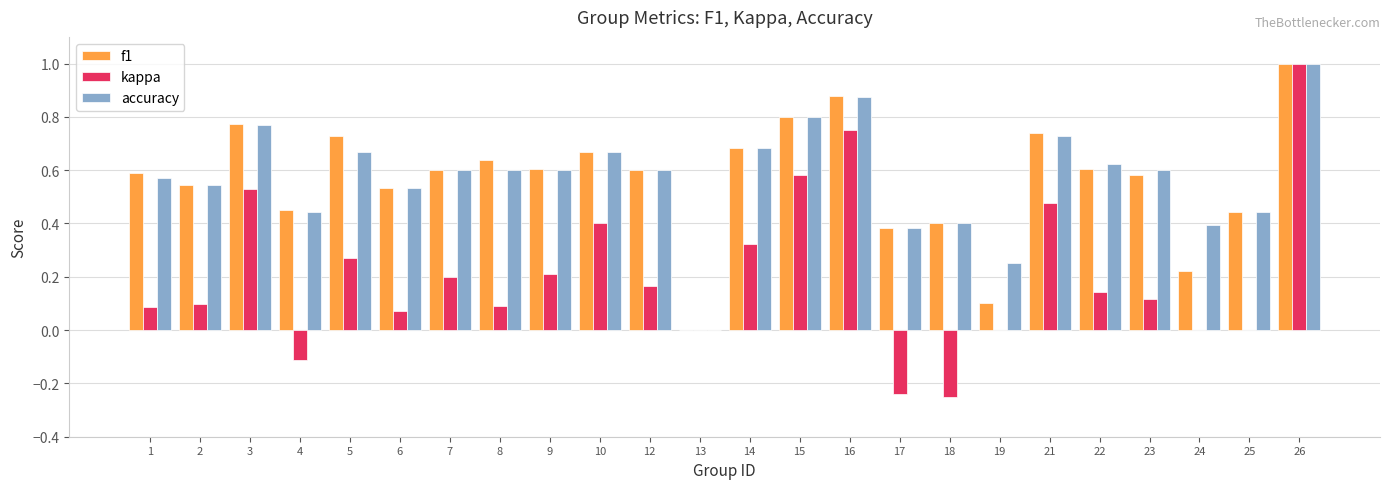

Which category has the highest value across all series?

26